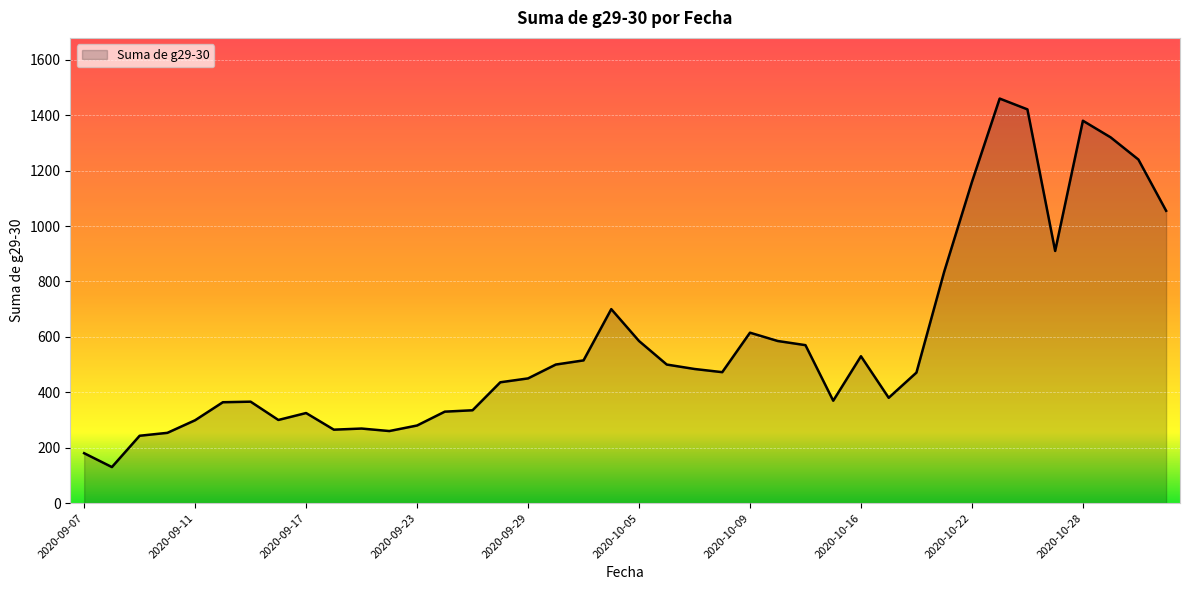

What is the greatest value displayed?

1460.0